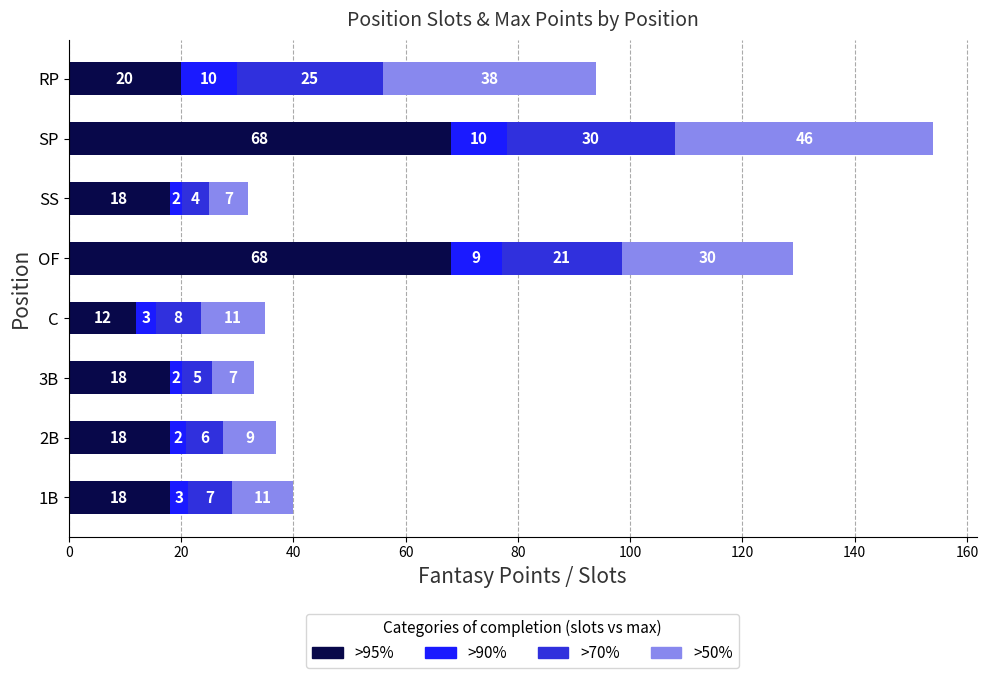

What is the average value of the >95% series?

30.0